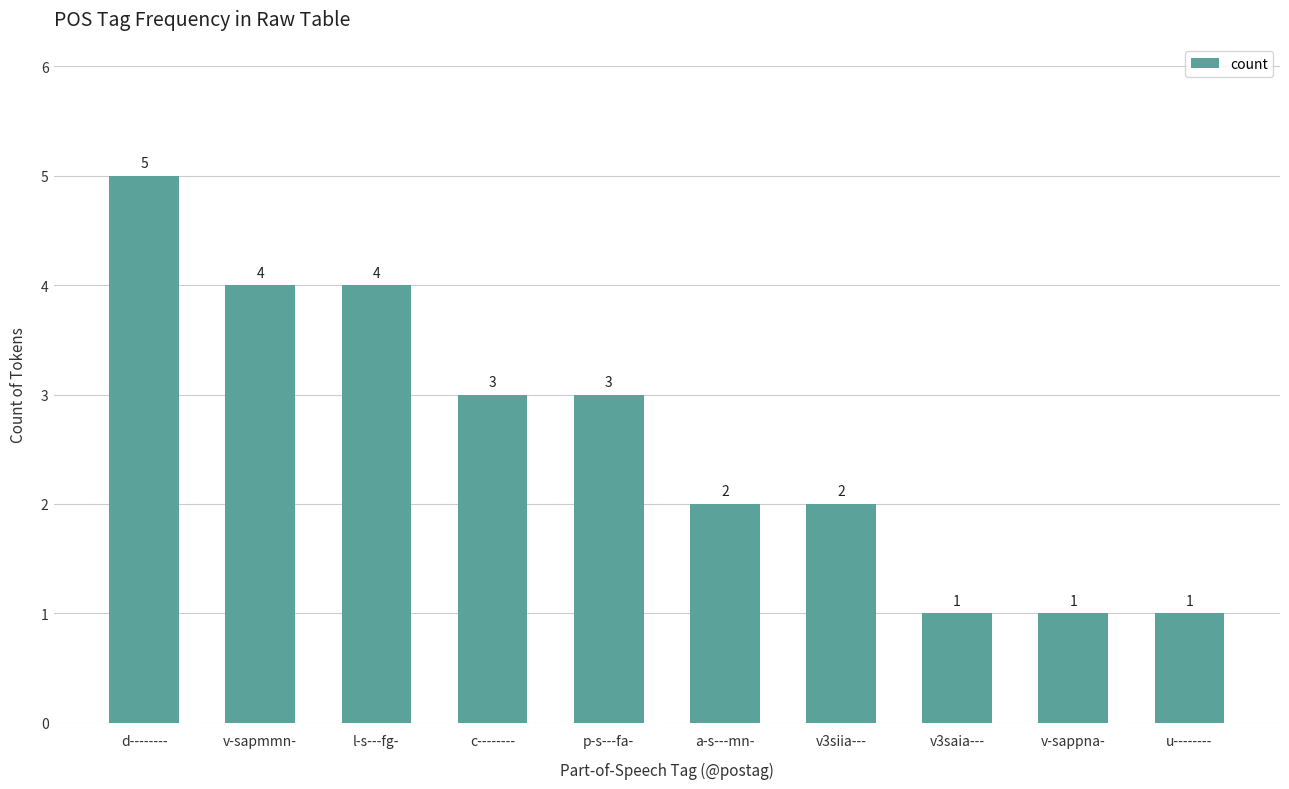

True or false: the data shows 8 at d--------.

False